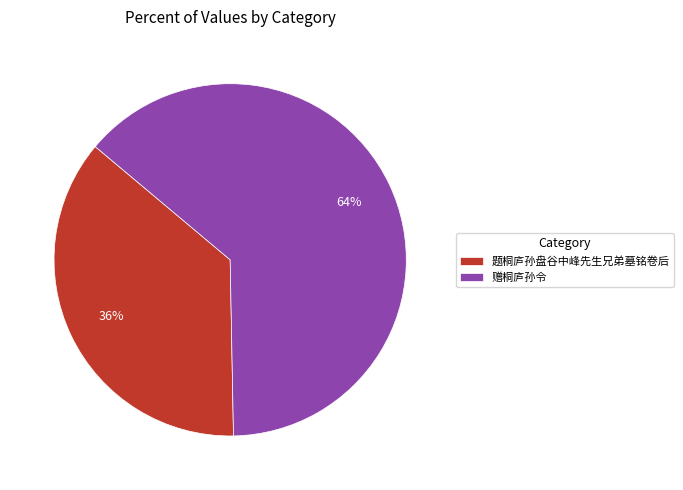

To the nearest percent, what percentage of the pie is 赠桐庐孙令?

64%